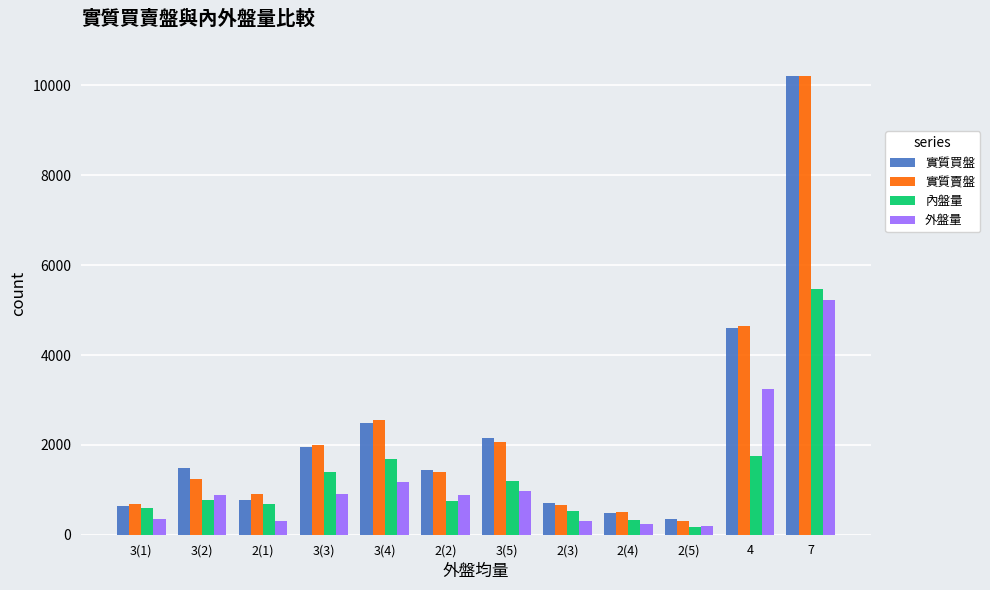

What is the average value of the 實質賣盤 series?

2265